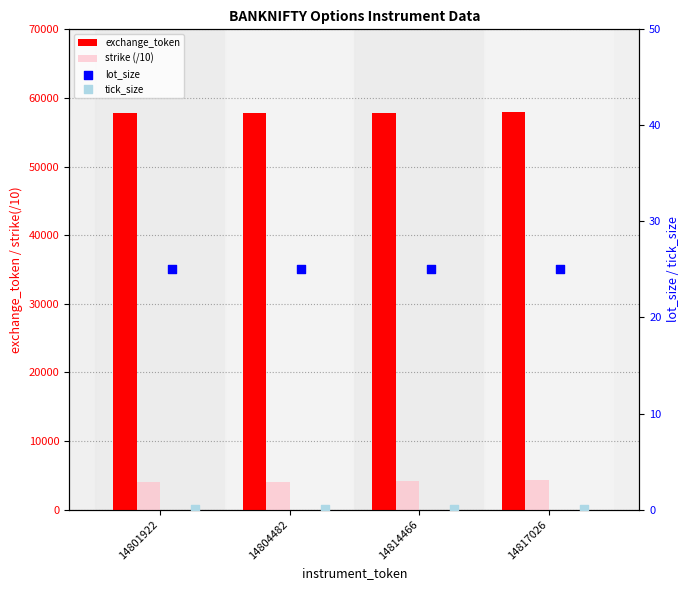

What is the total value across all series at 14804482?

61865.1